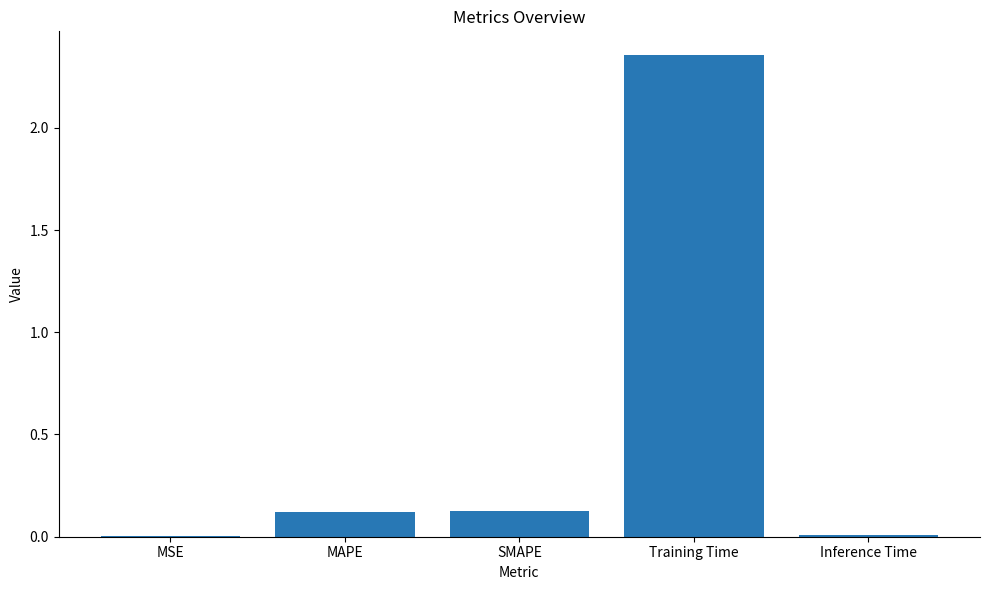

What is the average value?

0.5